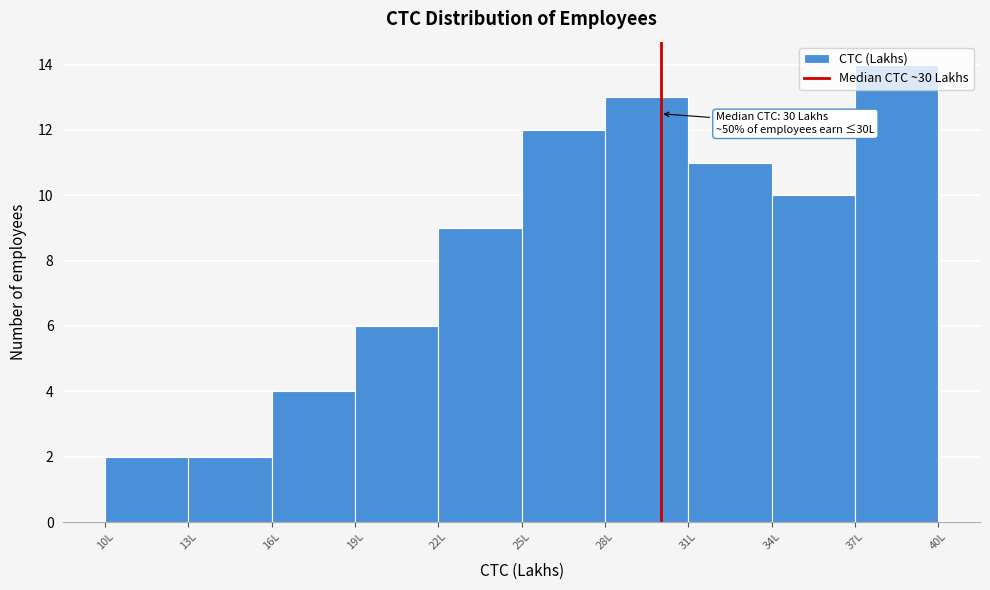

Which range on the x-axis has the tallest bar?

37 to 40